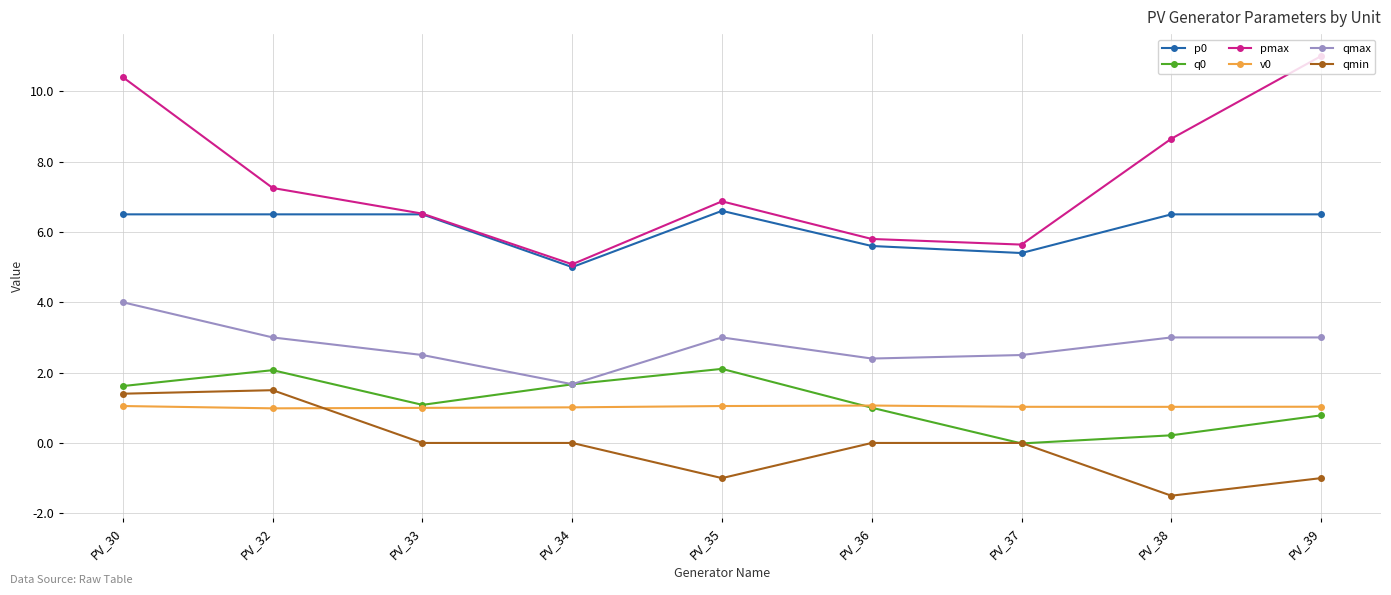

The value of v0 at PV_35 is 1.0. True or false?

True